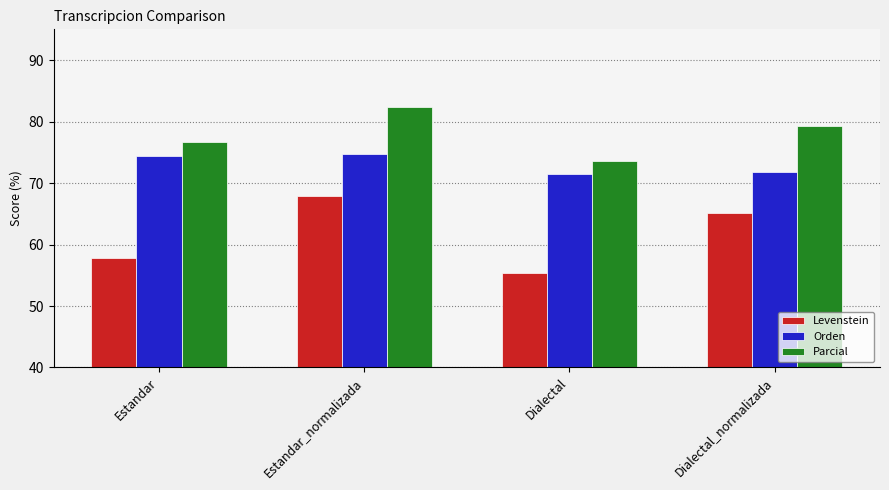

Which series changed the most between Estandar and Estandar_normalizada?

Levenstein